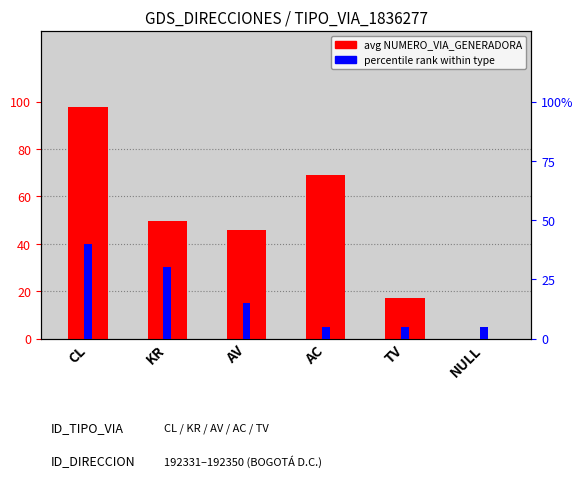

How many bars are there in total?

6